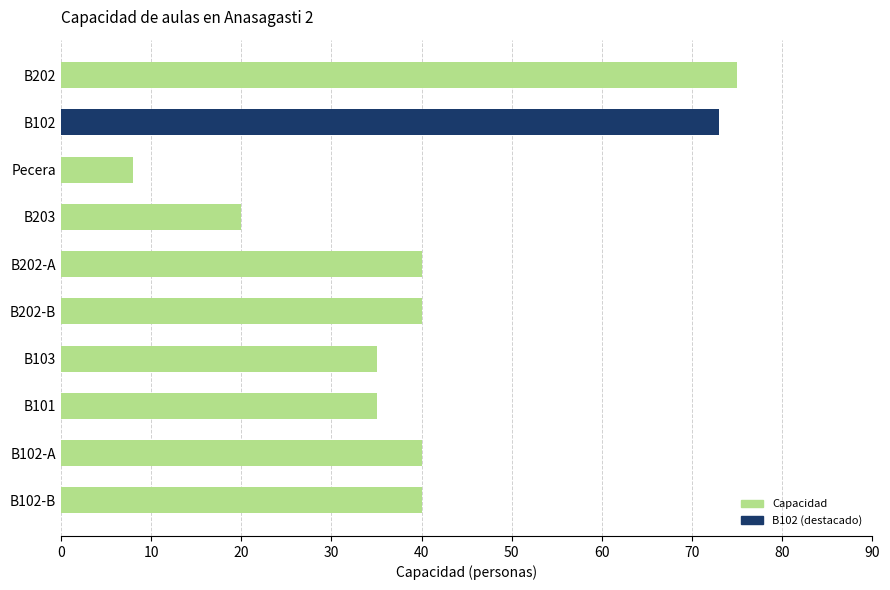

What is the average value?

41